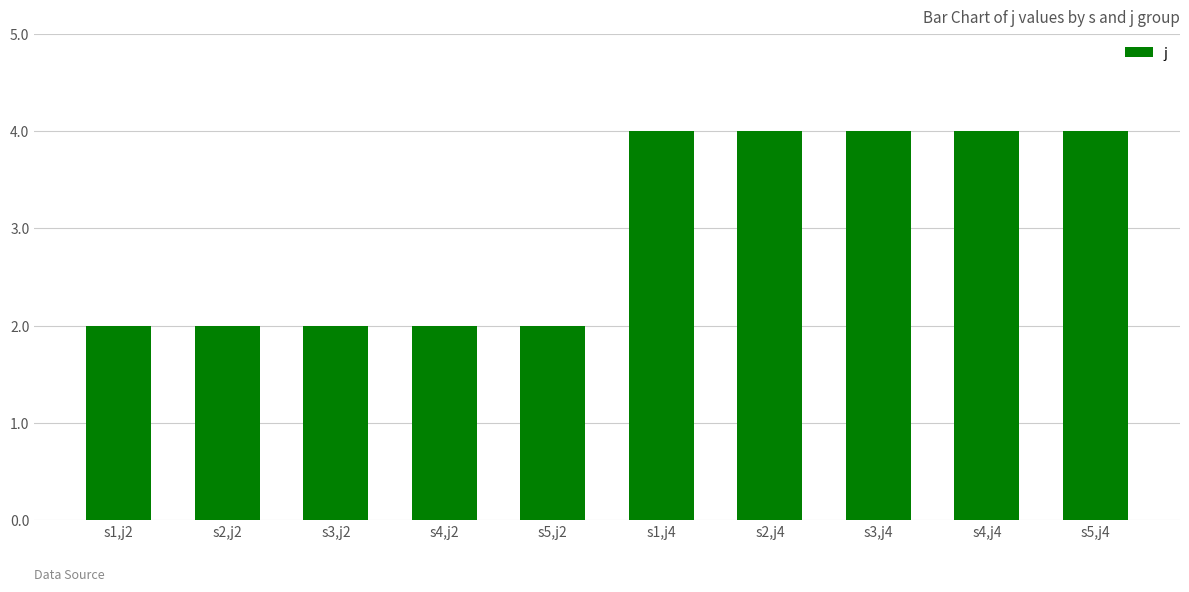

What is the maximum value shown in the chart?

4